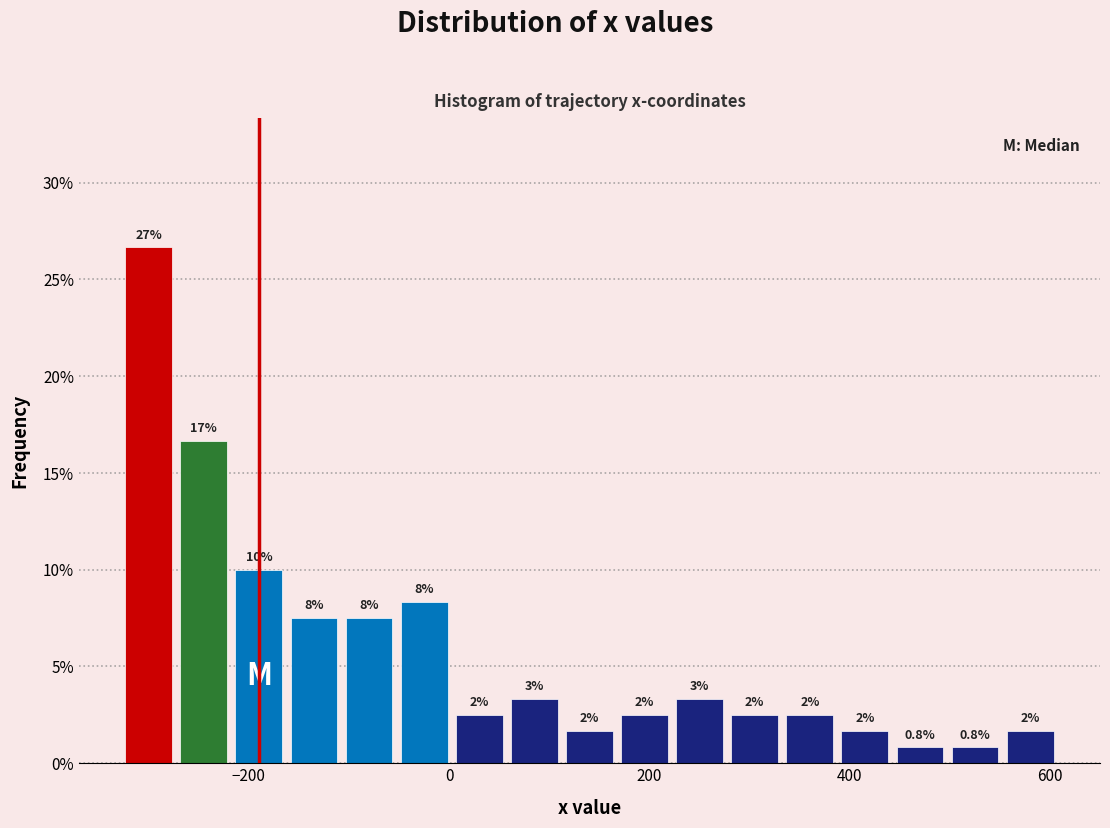

Read against the x-axis, roughly where is the centre of the tallest bar?

-300